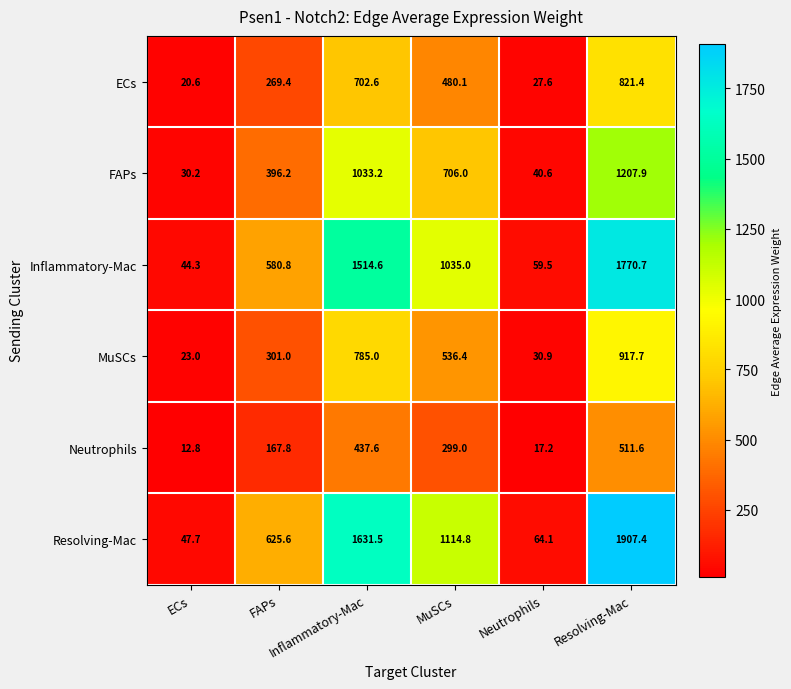

At how many categories does at least one series exceed 834?

3